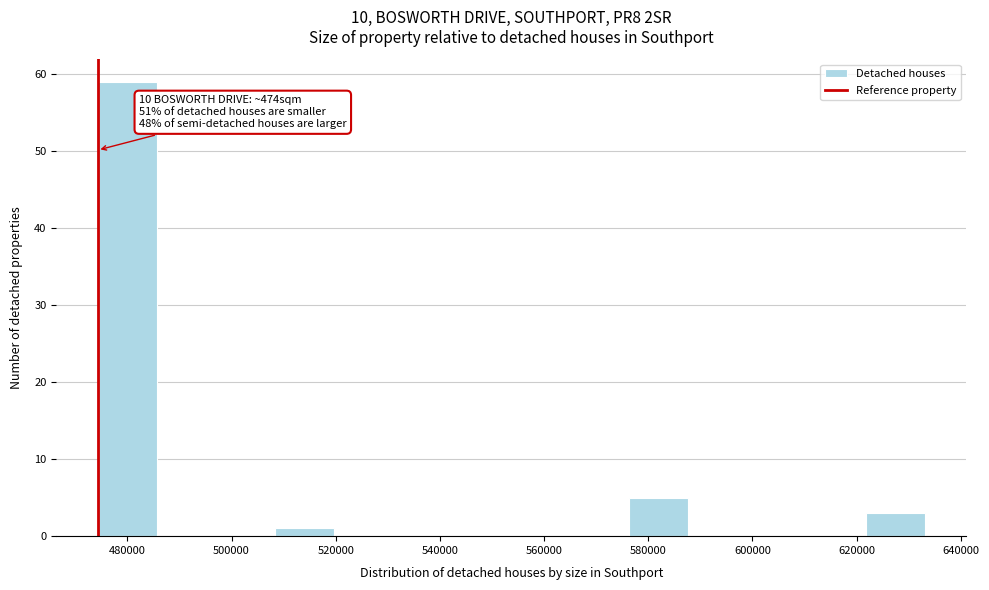

Which range on the x-axis has the tallest bar?

474000 to 486000